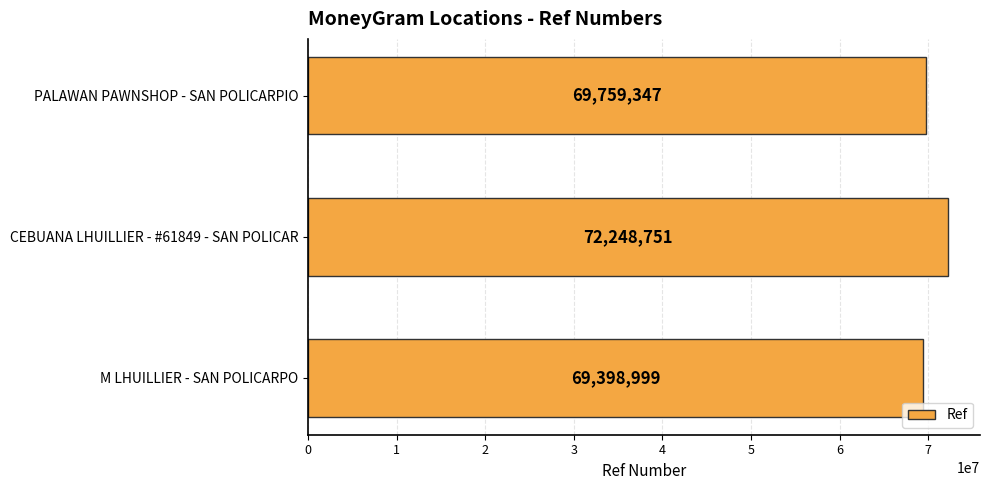

Rank the categories by value from highest to lowest.

CEBUANA LHUILLIER - #61849 - SAN POLICAR, PALAWAN PAWNSHOP - SAN POLICARPIO, M LHUILLIER - SAN POLICARPO